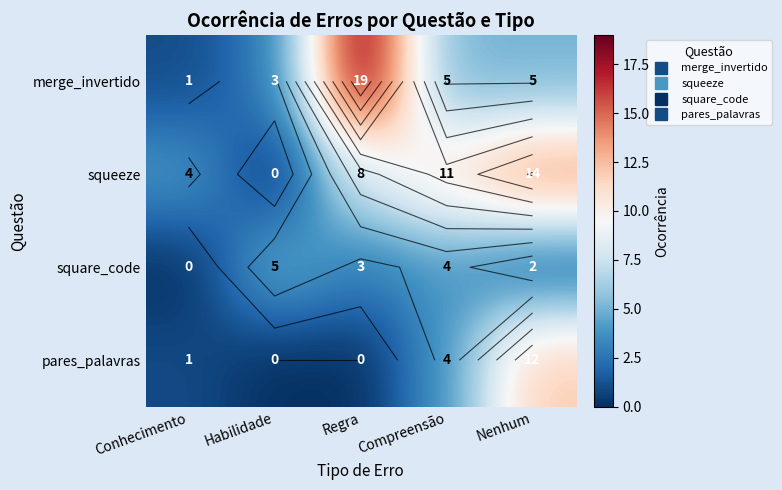

At Compreensão, list the series in order from smallest to largest.

square_code, pares_palavras, merge_invertido, squeeze